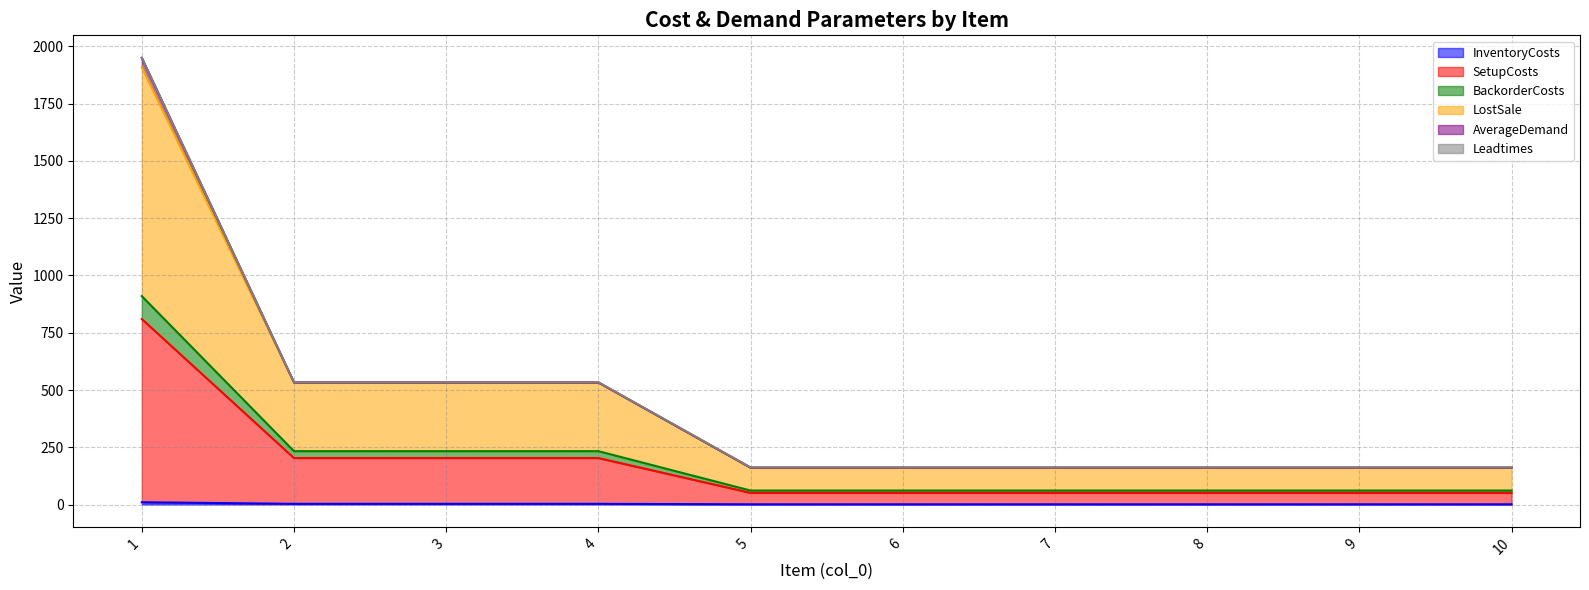

True or false: SetupCosts and LostSale cross at least once.

False